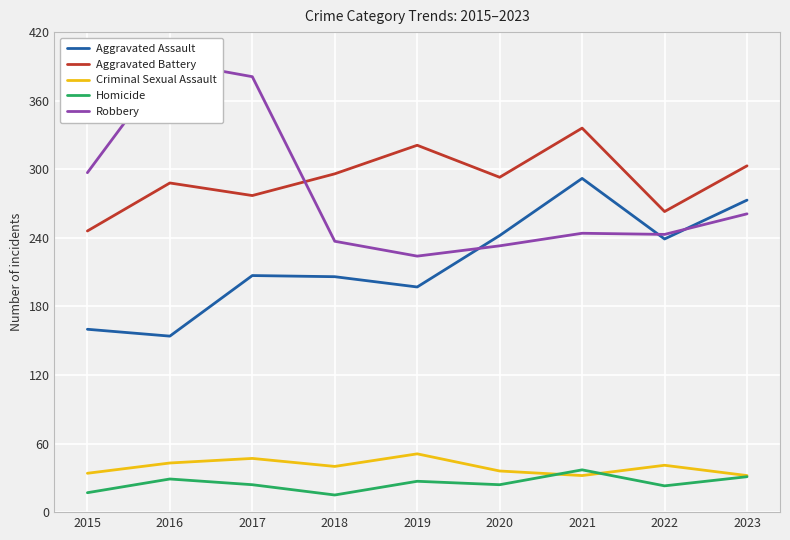

What is the minimum value for Criminal Sexual Assault?

32